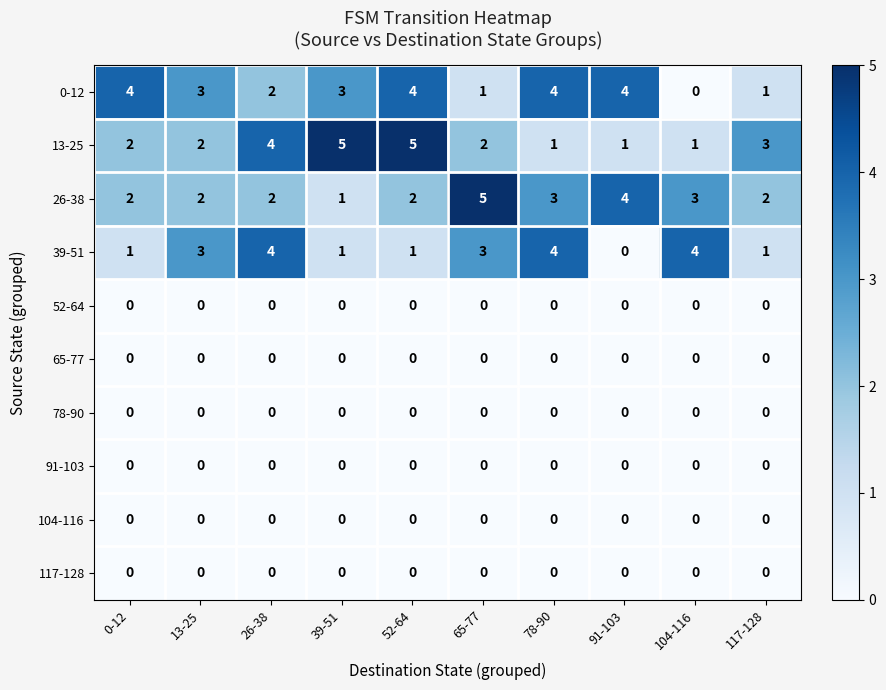

What is the maximum value shown in the chart?

5